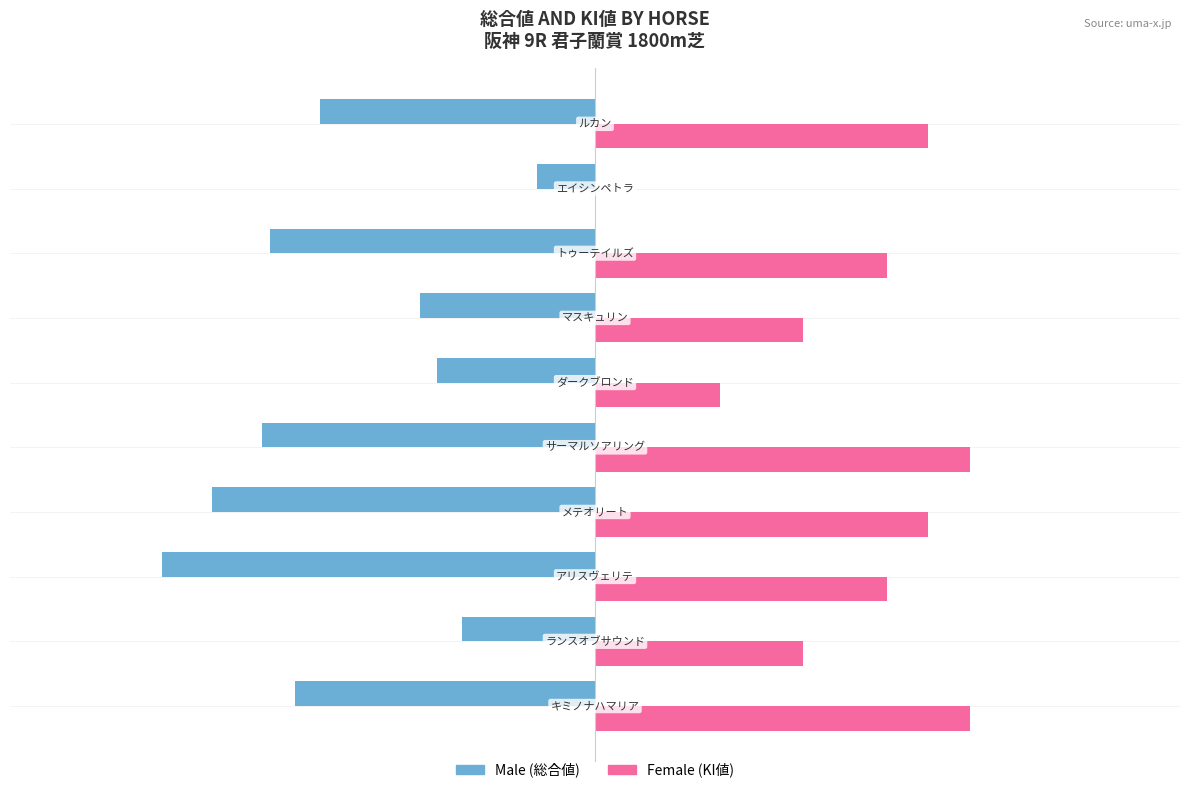

What are all the series names shown in the legend?

Male (総合値), Female (KI値)